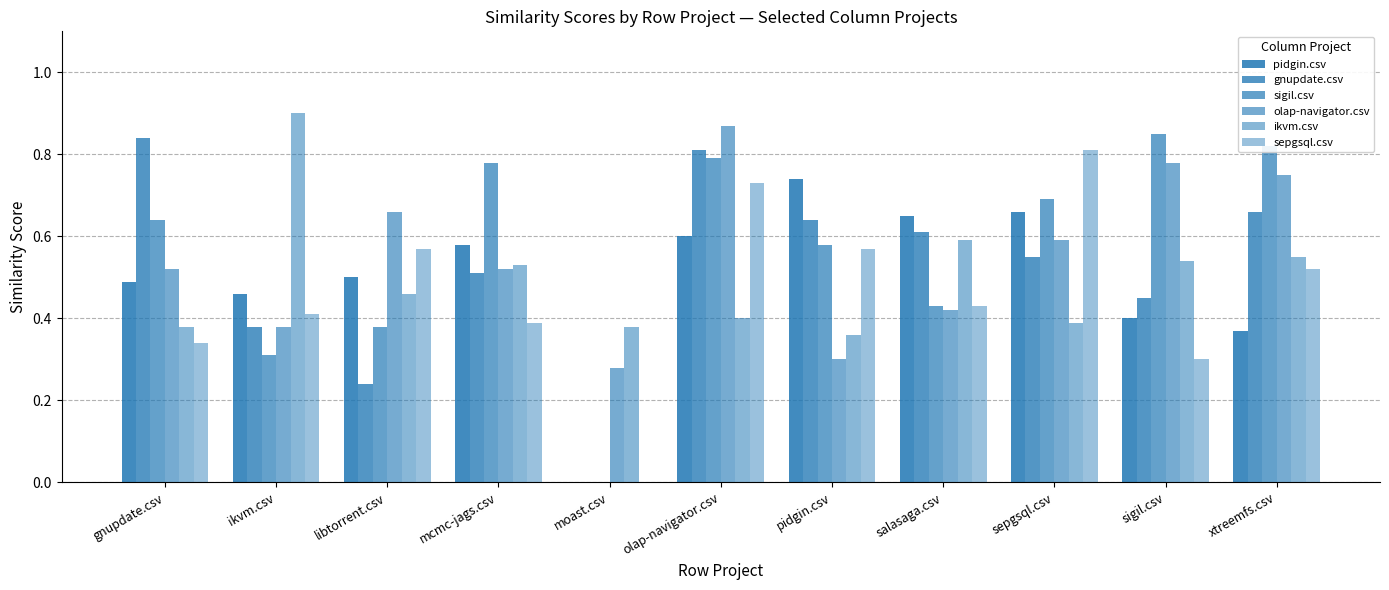

What is the average value of the sepgsql.csv series?

0.5